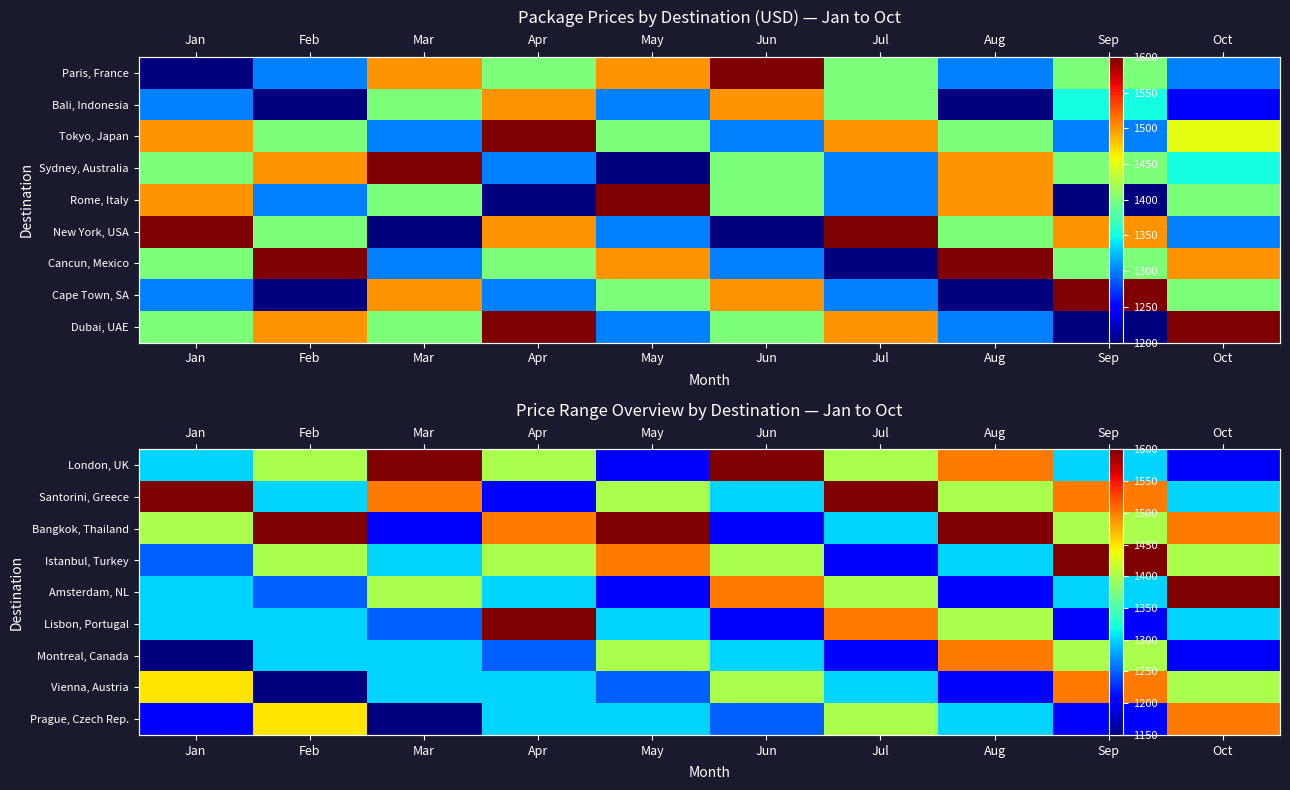

Is the value of Amsterdam, NL at Sep greater than the value of Prague, Czech Rep. at Jun?

Yes